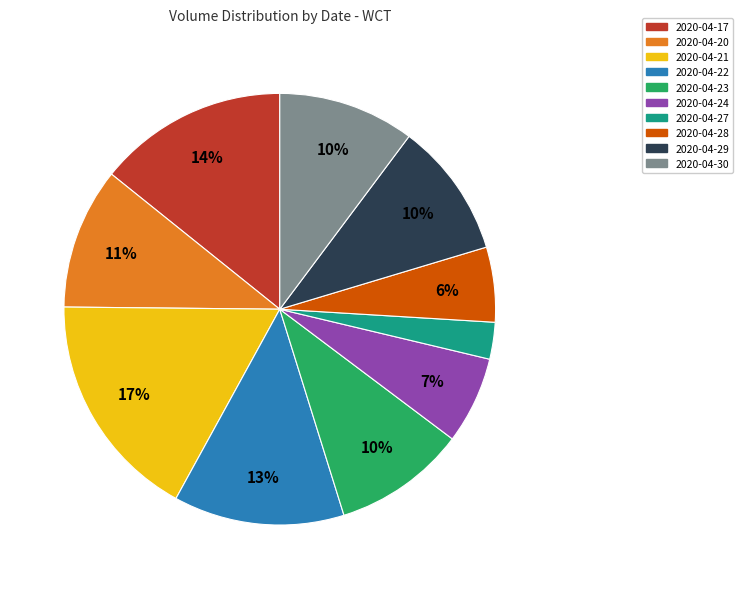

How many slices are in this pie chart?

10